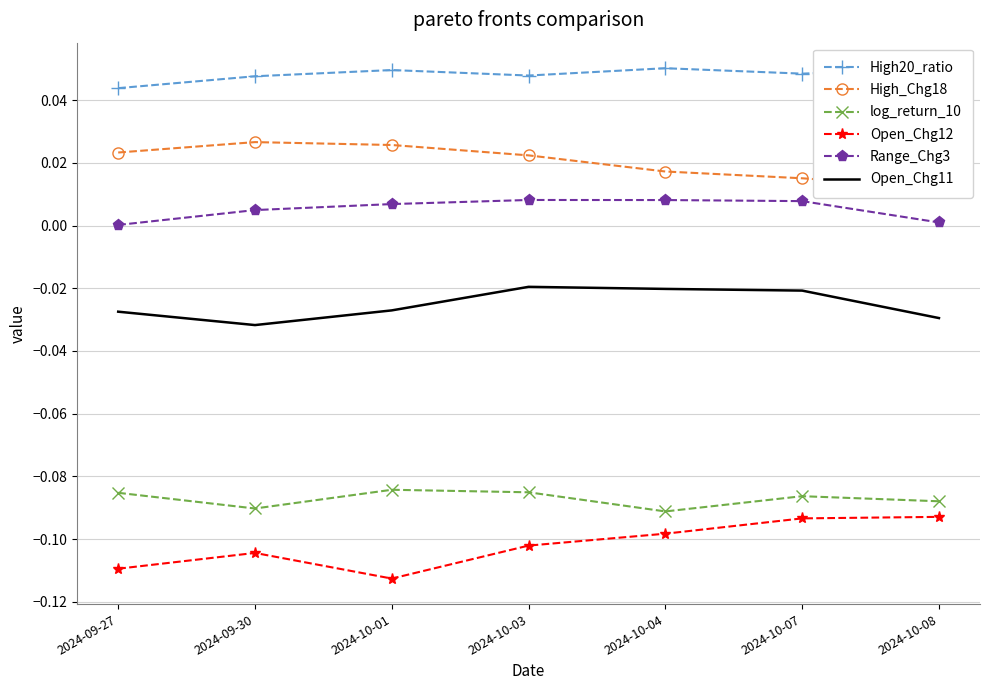

What is the value of the log_return_10 point at the 5th from the left?

-0.1